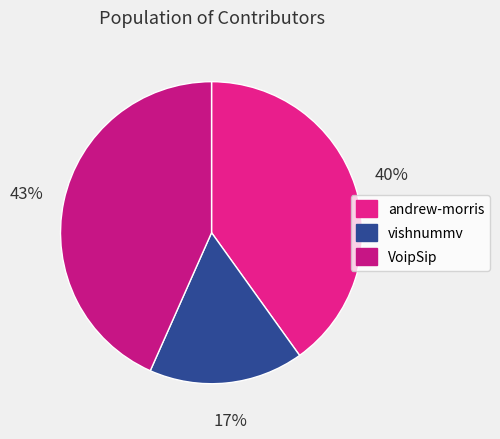

Between andrew-morris and VoipSip, which is larger?

VoipSip